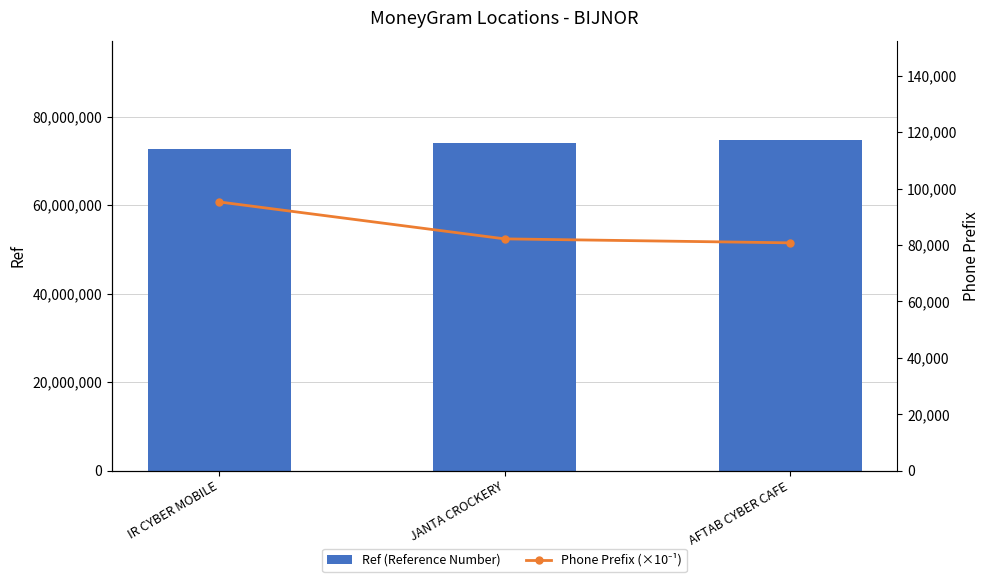

What is the greatest value displayed?

74748547